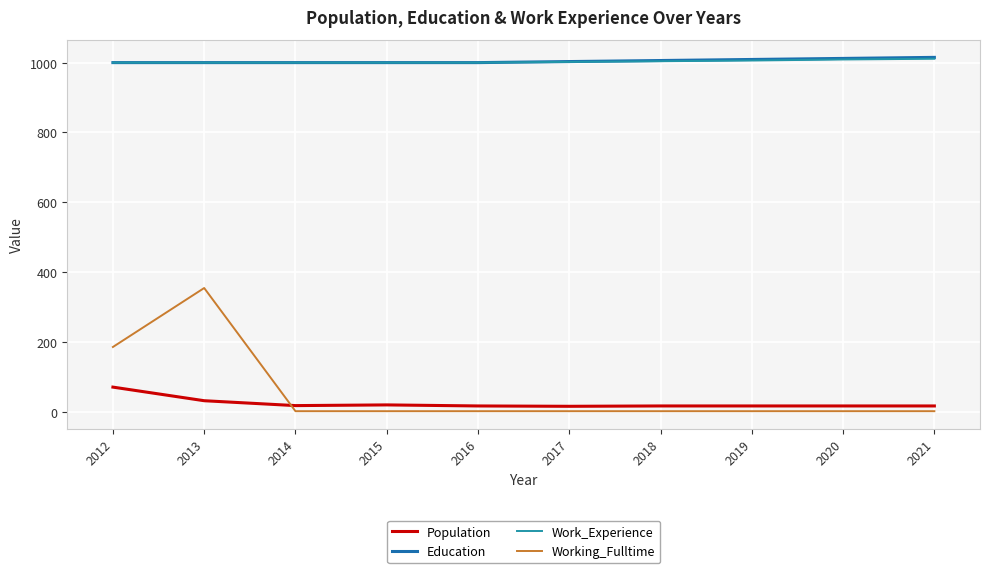

True or false: Education and Working_Fulltime intersect in this chart.

False